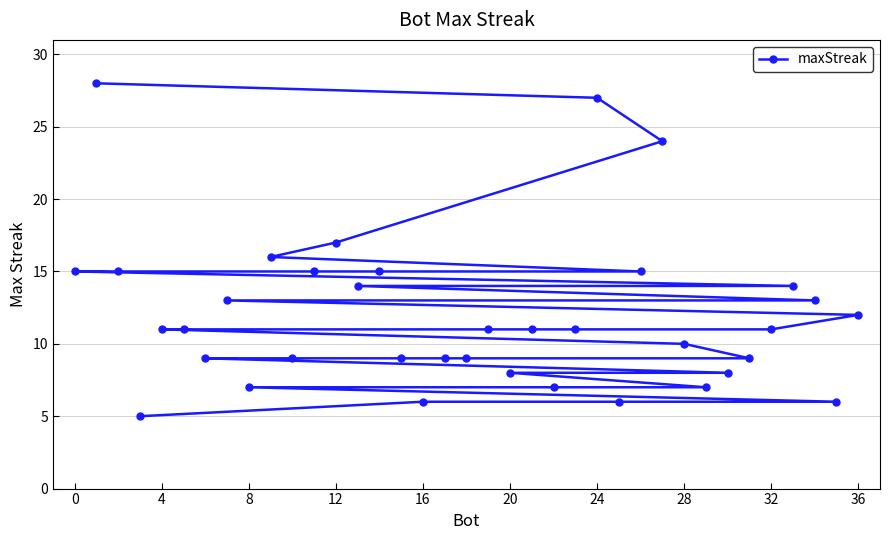

Count the number of values greater than 11.

15